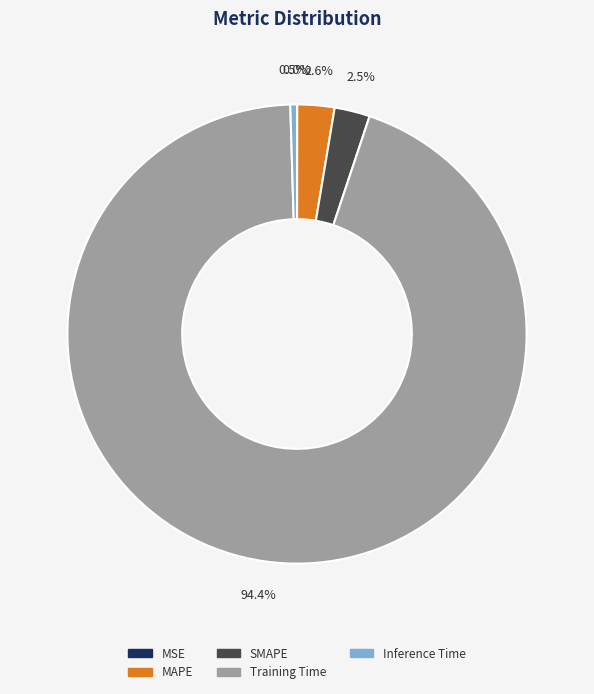

What is the majority slice?

Training Time